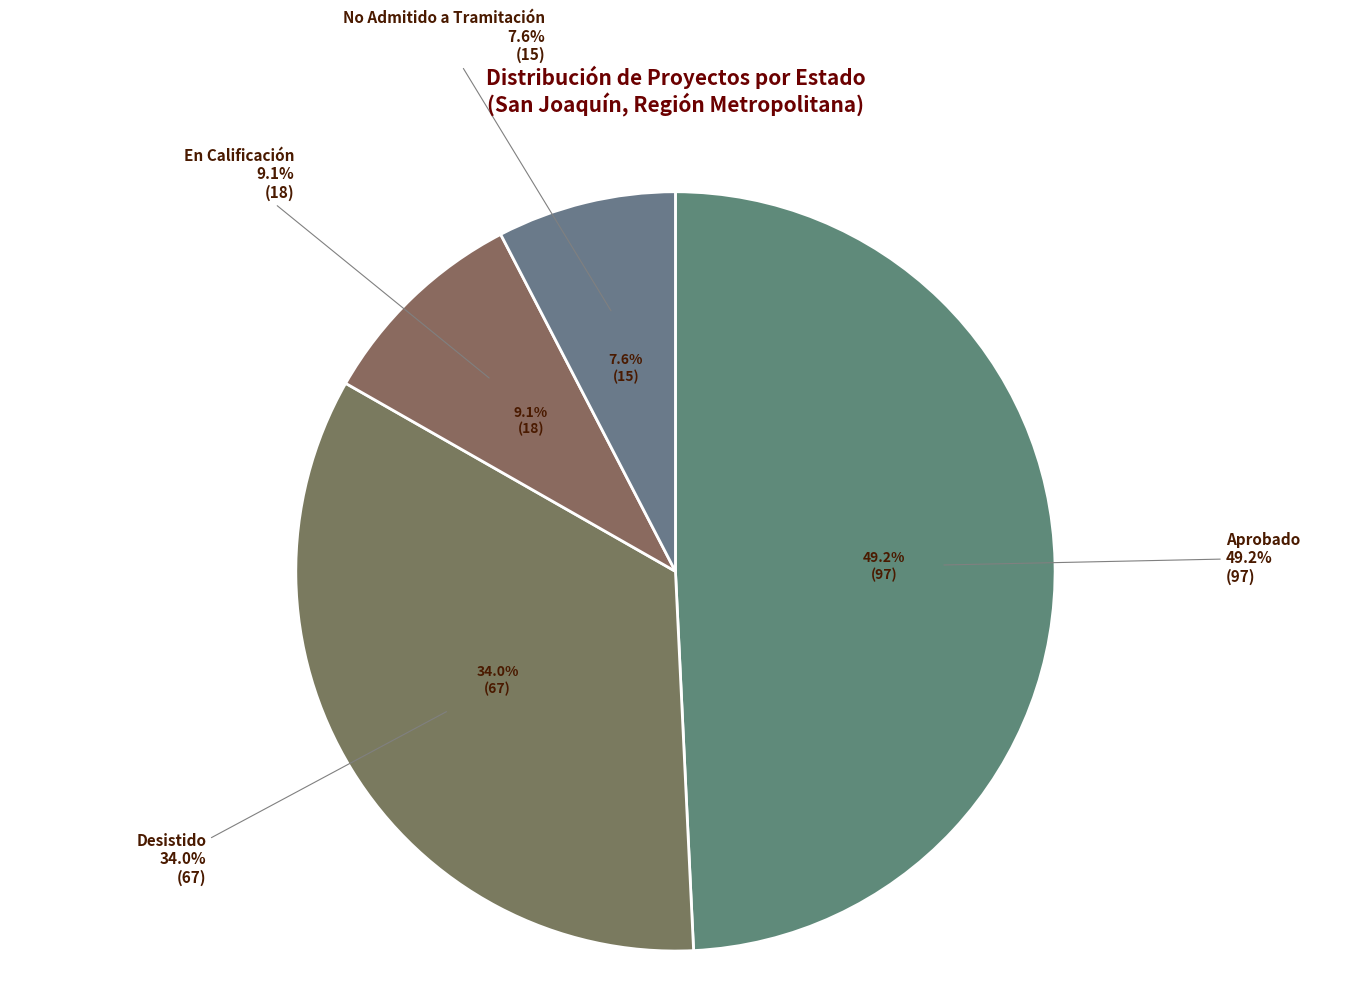

To the nearest percent, what is the average slice percentage?

25%